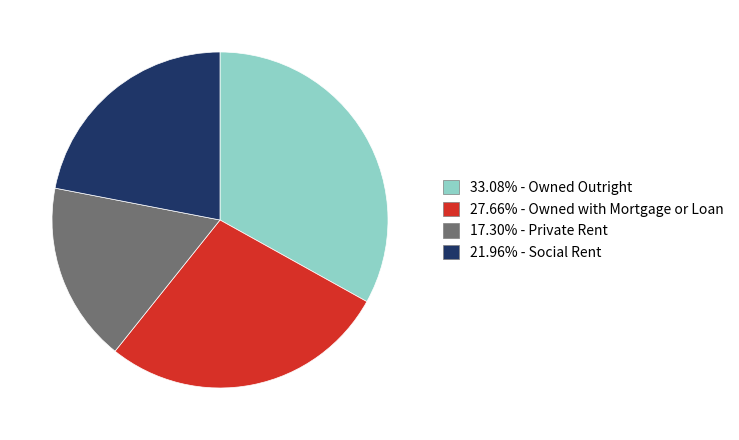

Is there a majority slice in this chart?

No